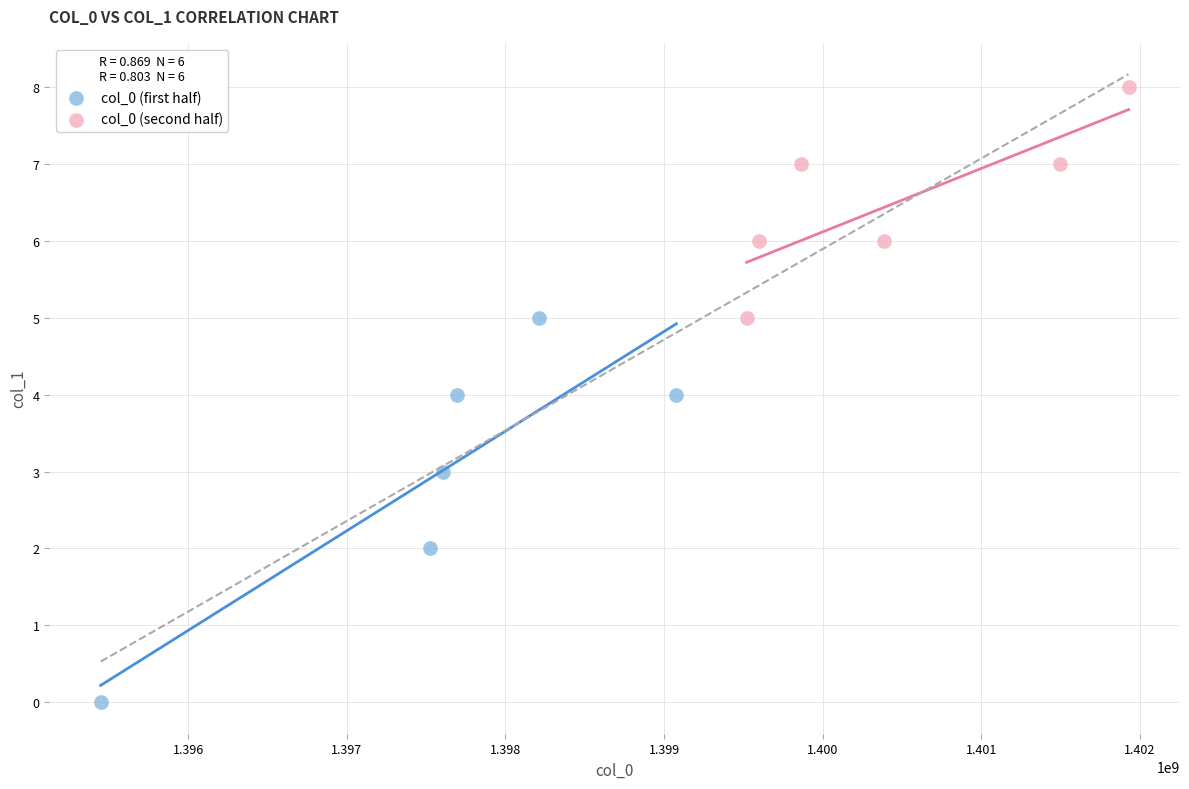

Which series reaches the maximum Y coordinate?

col_0 (second half)